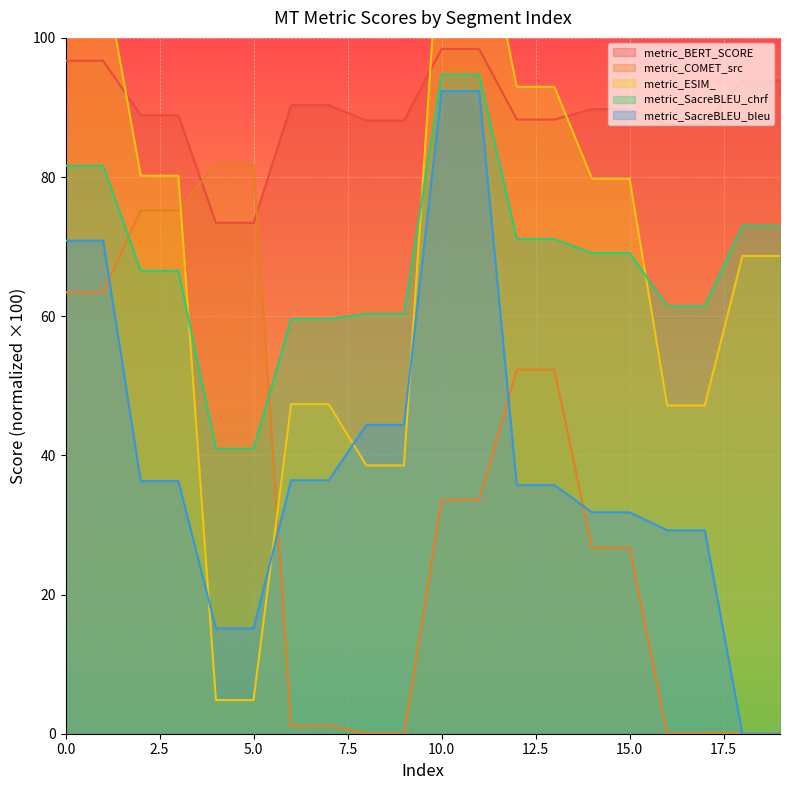

Which series changed the most between 0 and 10?

metric_COMET_src